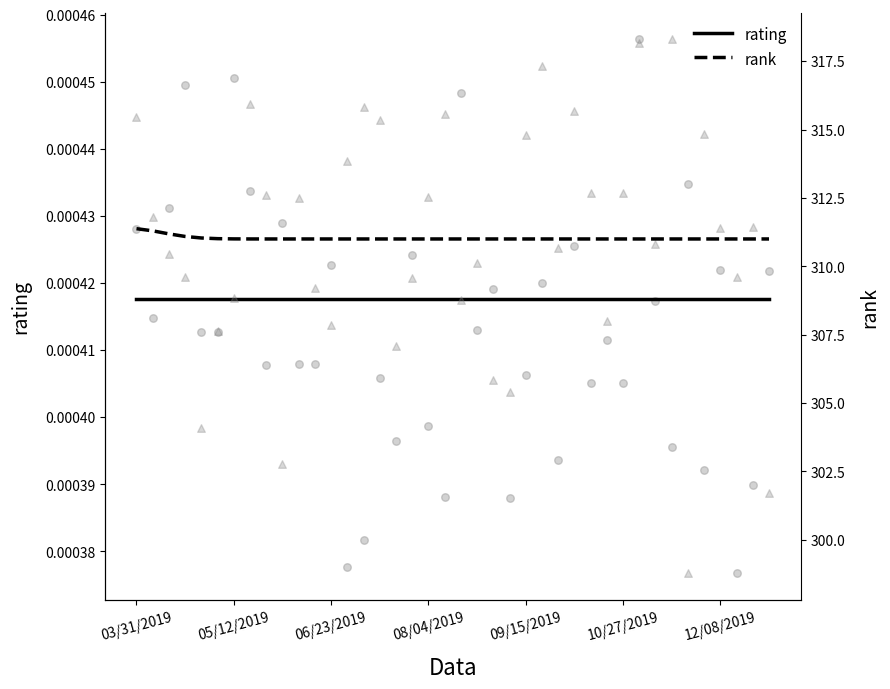

At how many categories does at least one series exceed 225?

40